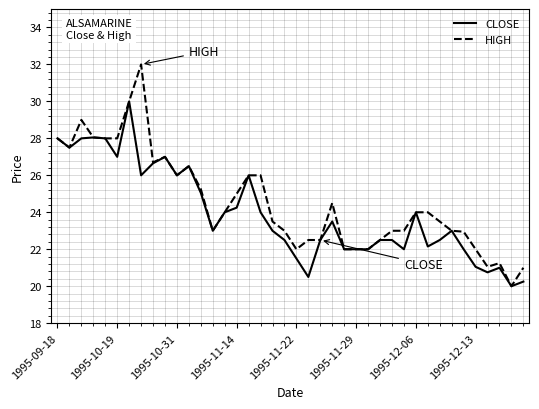

What is the greatest value displayed?

32.0